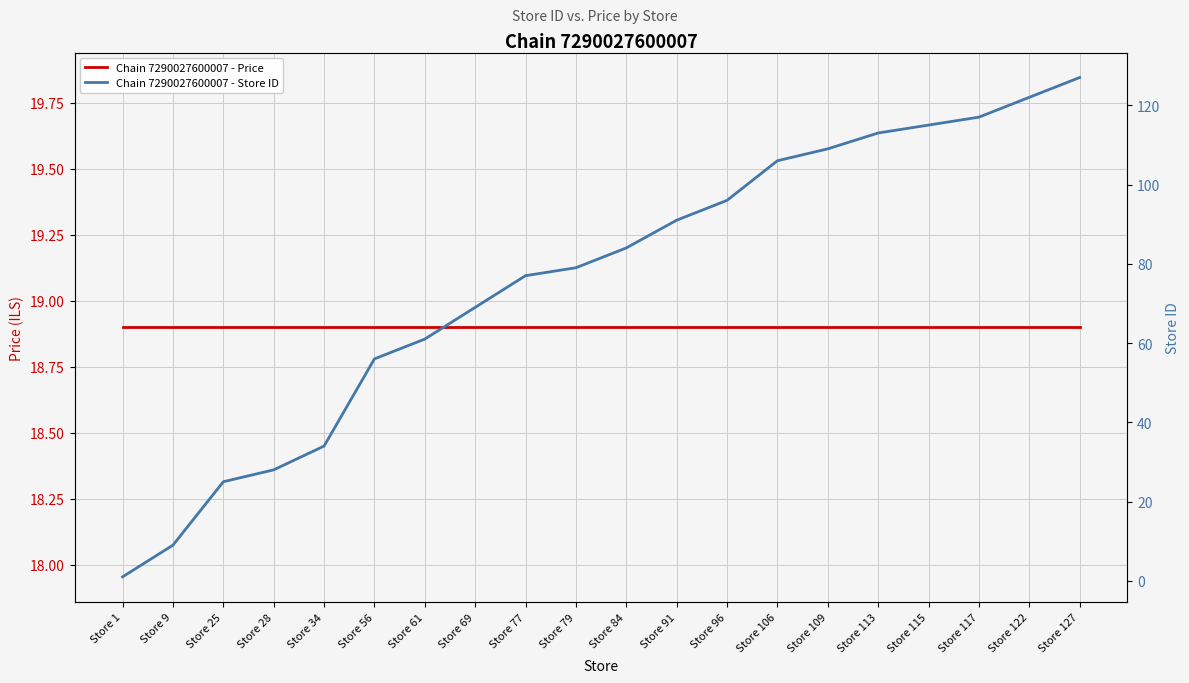

What is the value of the Chain 7290027600007 - Store ID point at the 18th from the left?

117.0